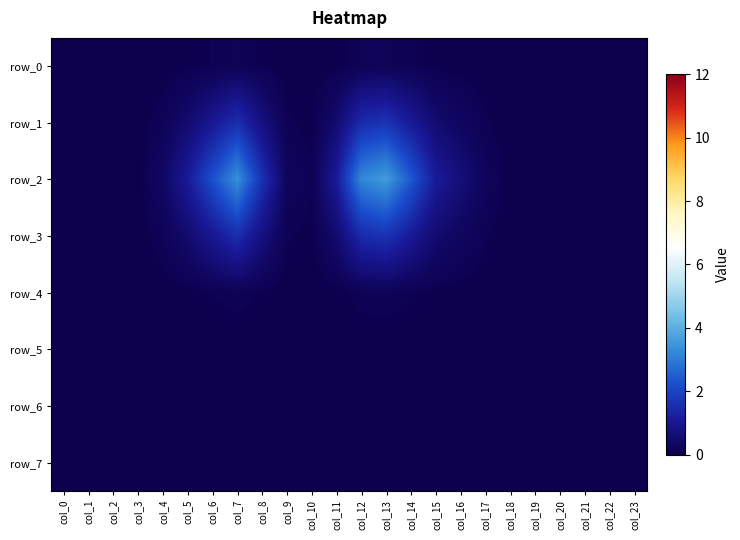

The row_5 series shows 0.0 at col_2. True or false?

True